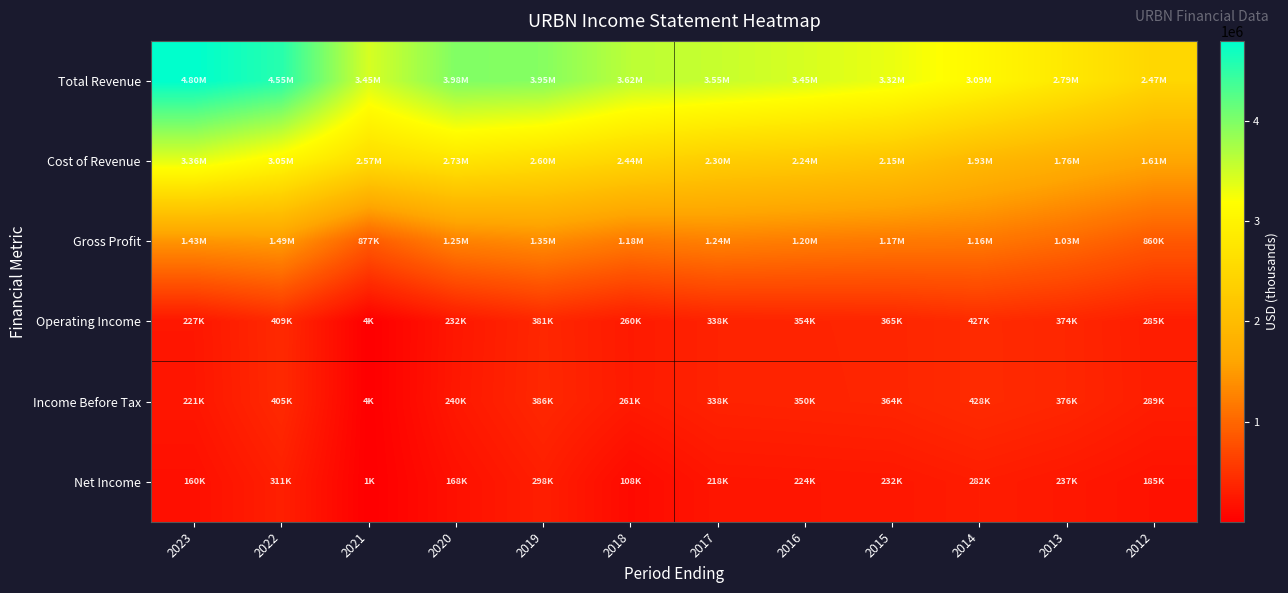

What is the difference between the highest and lowest values at 2021?

3448500